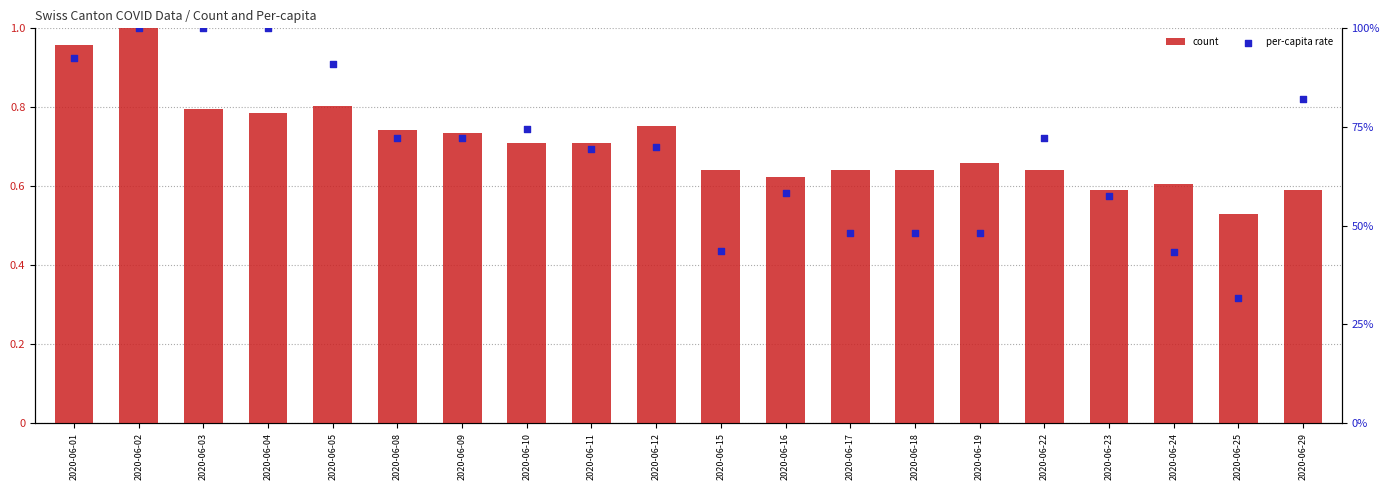

Which series contains the lowest Y value?

per-capita rate